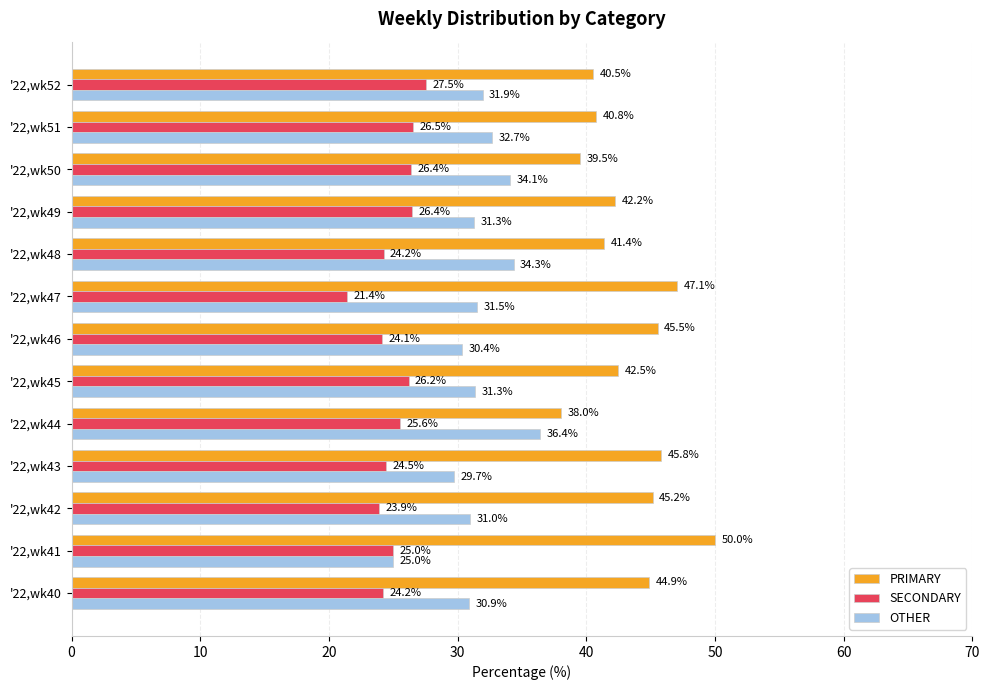

What is the difference between the maximum and second lowest values in the OTHER series?

6.7